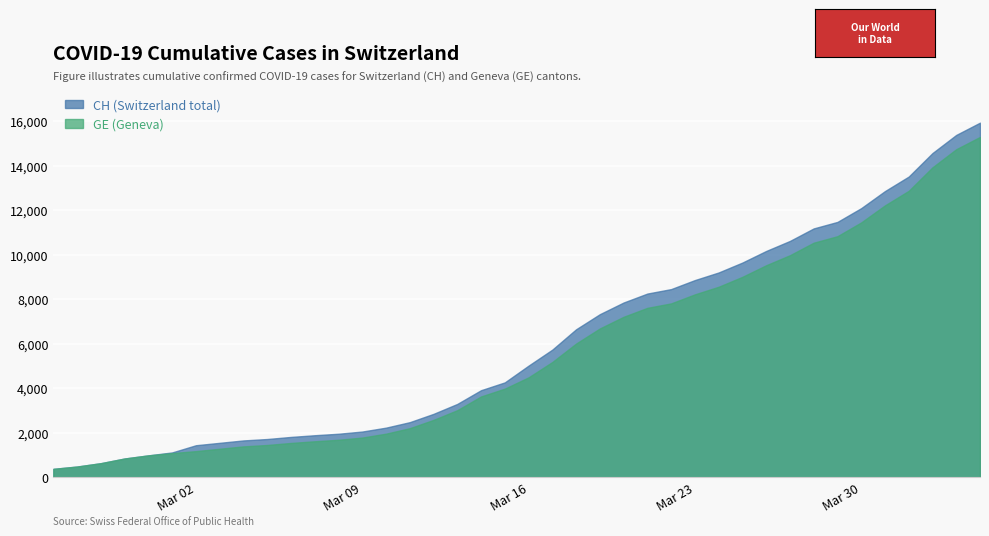

What is the difference between the highest and lowest values at 5?

30